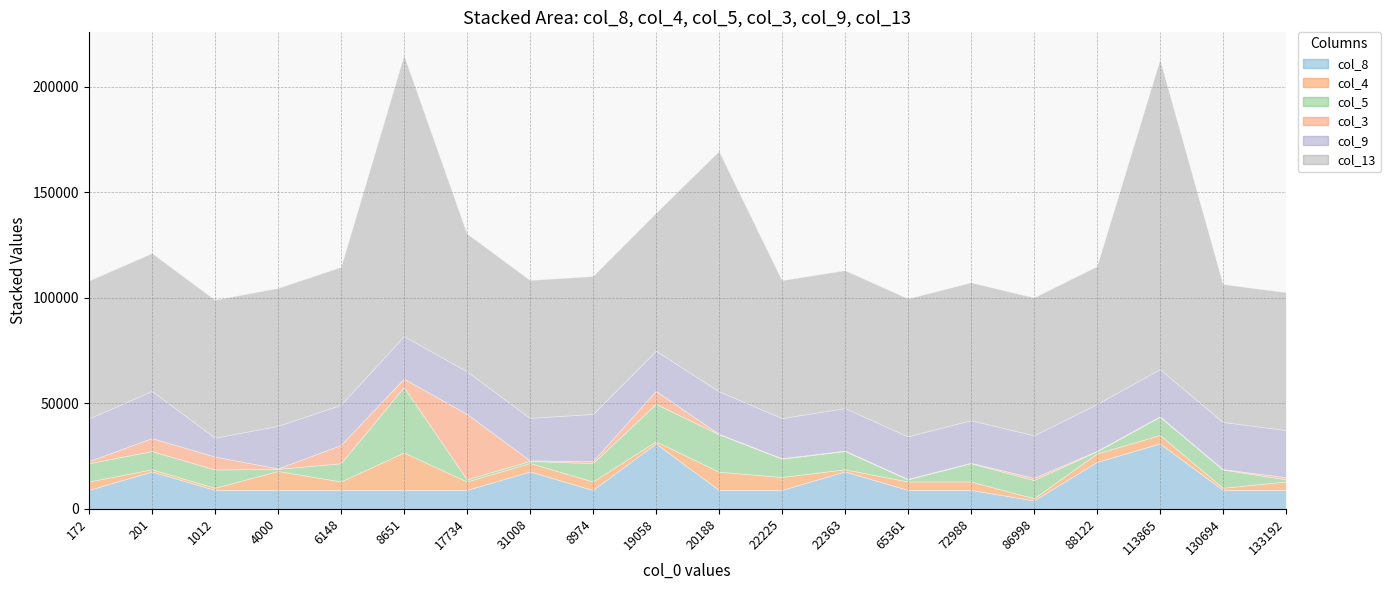

Is the value of col_3 at 8651 greater than the value of col_8 at 172?

No